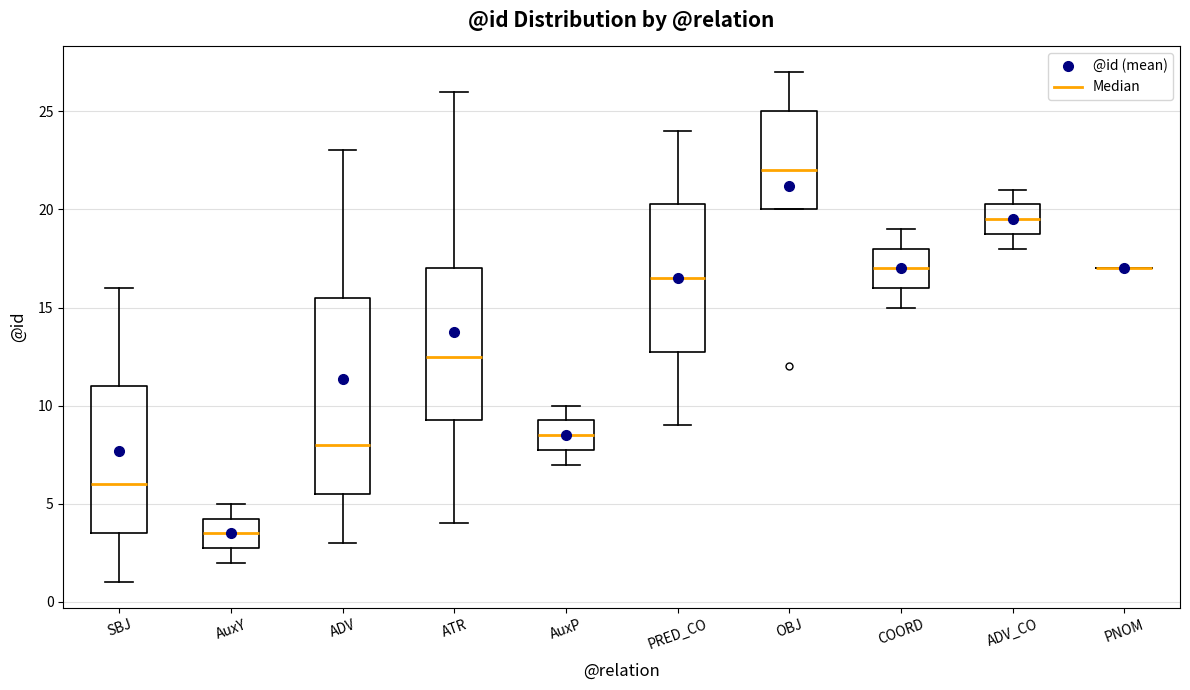

Where is the lower edge of the box for ADV on the y-axis? The values are not printed on the chart, so give them approximately, as read against the axis.

5.5